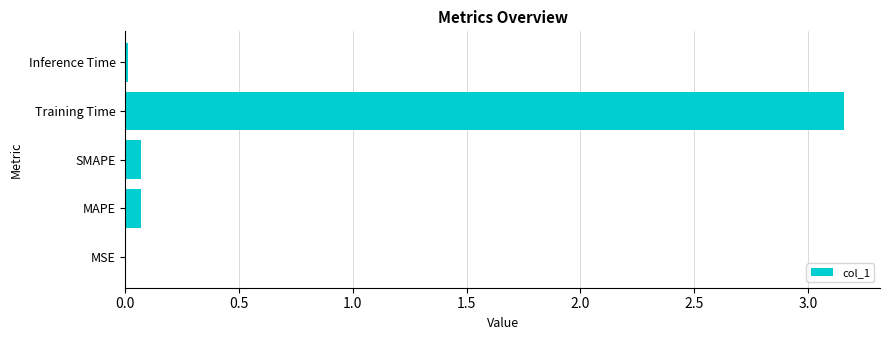

The value at MSE is 0.0. True or false?

True